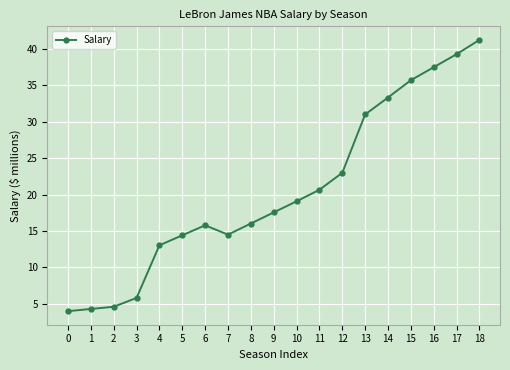

What is the smallest value displayed?

4.0